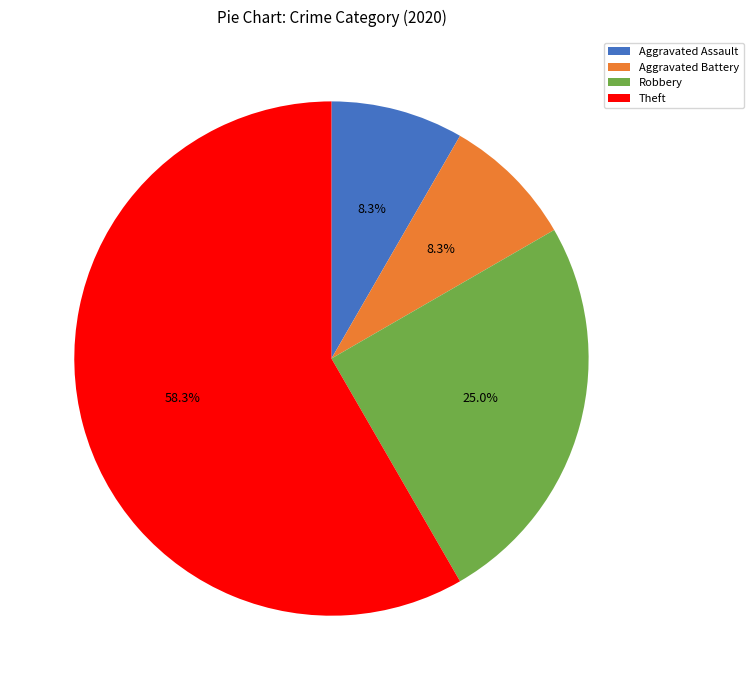

Approximately how many times larger is the value at Aggravated Assault compared to Theft?

0.1